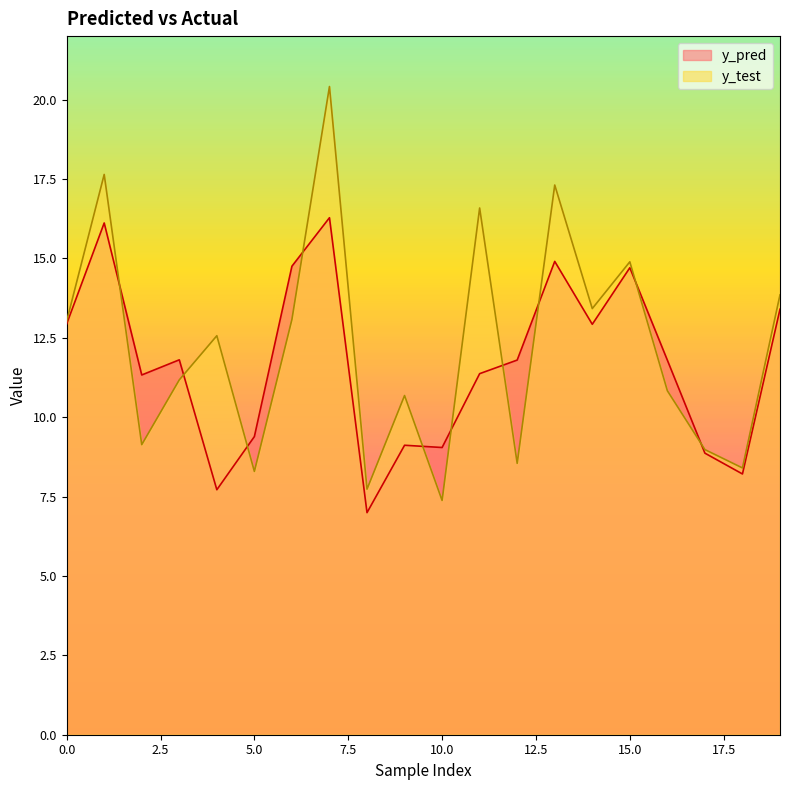

Which has a higher value, 5 or 17?

5